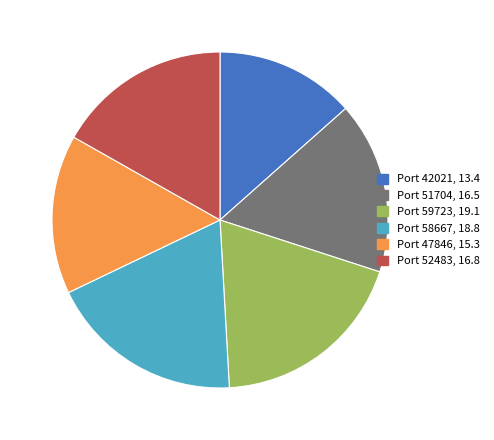

Count the number of slices in the pie.

6